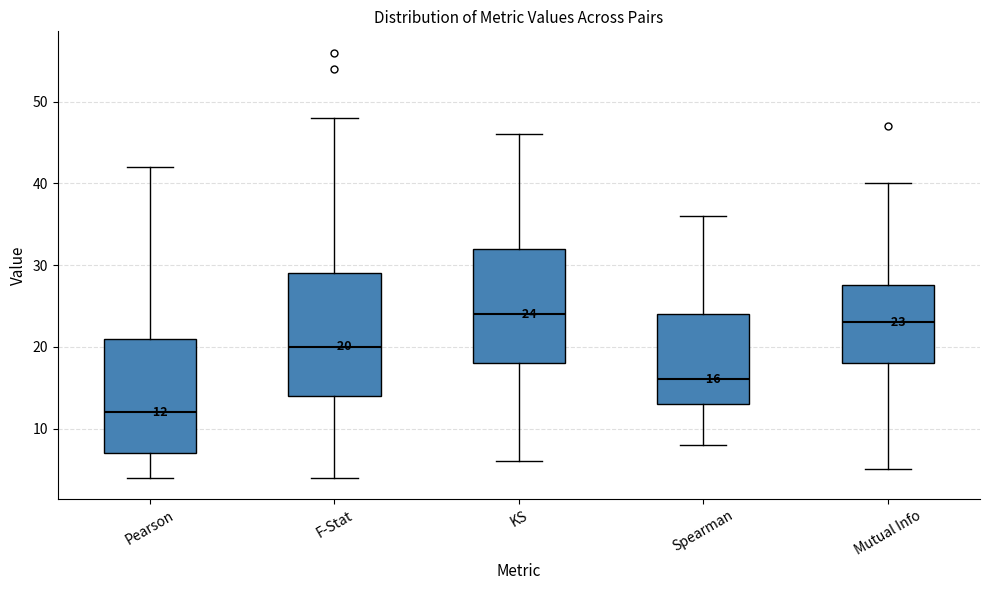

Which box's median line is the highest?

KS